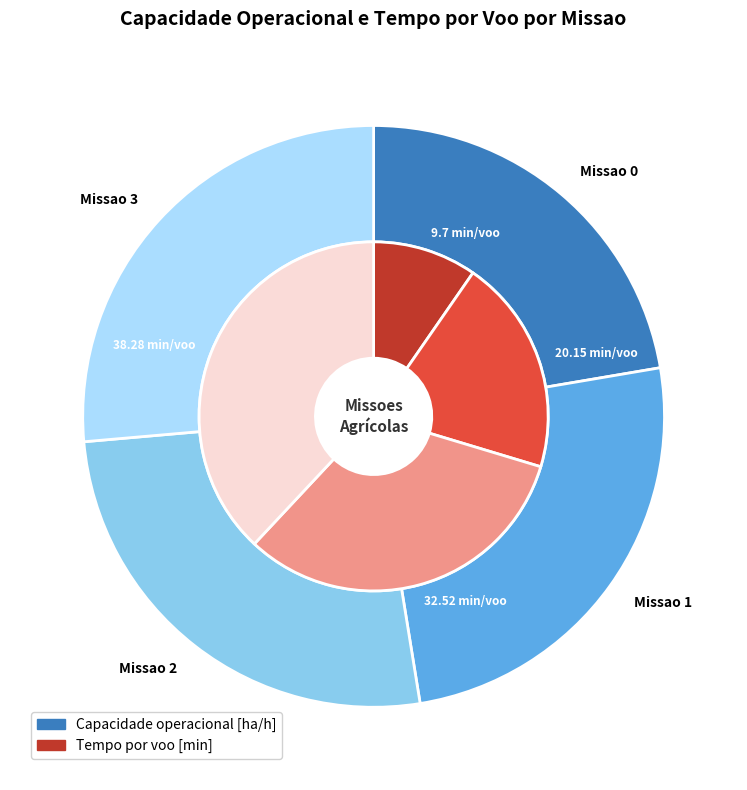

The Missao 0 slice represents 28% of the pie. True or false?

False